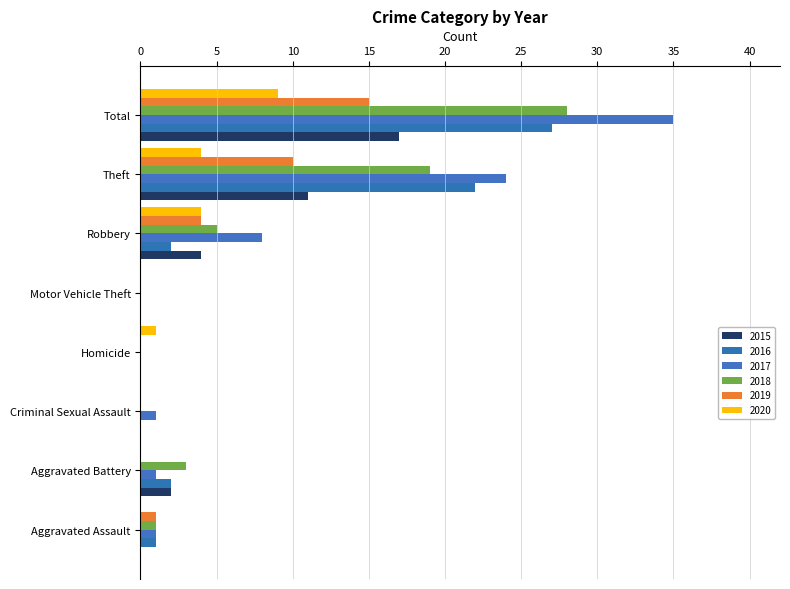

The value of 2015 at Homicide is 0. True or false?

True